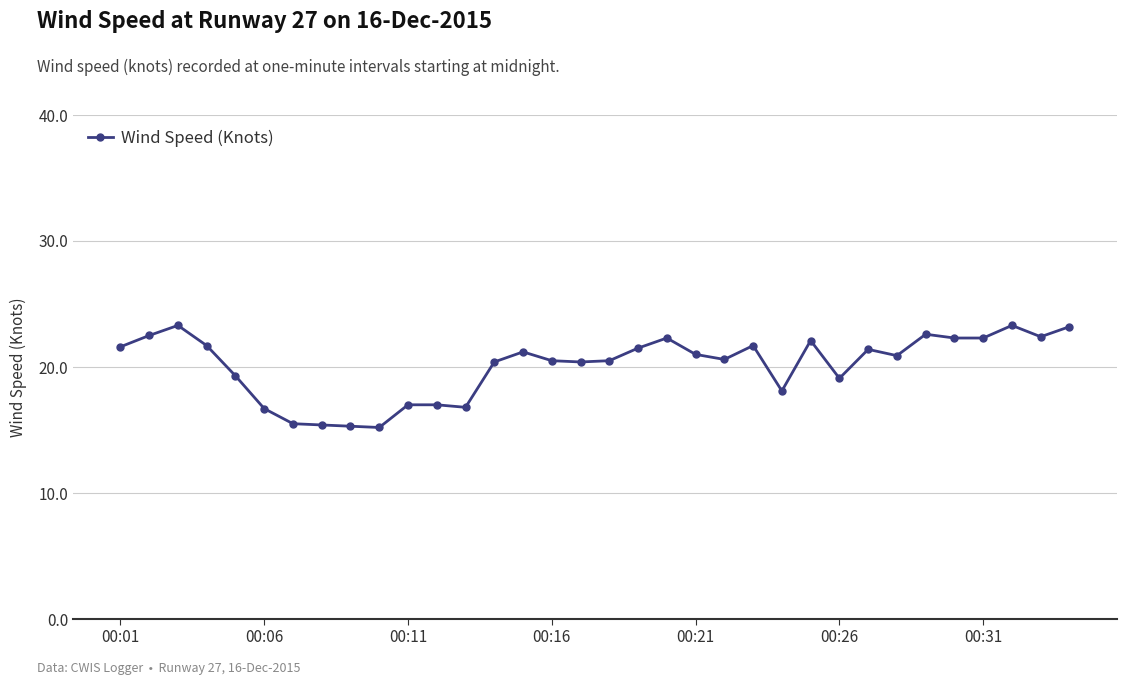

What is the difference between the maximum and second lowest values?

8.0